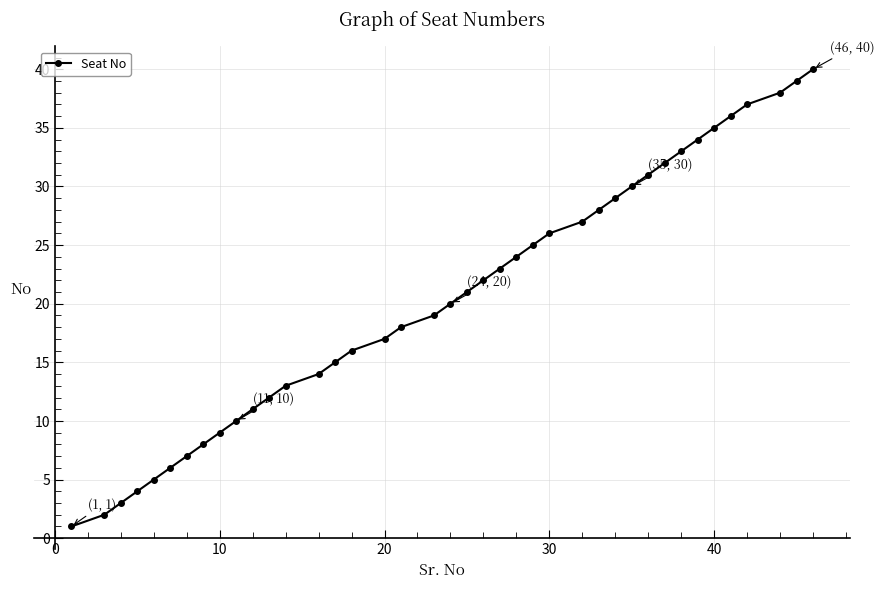

What is the difference between the maximum and minimum values?

39